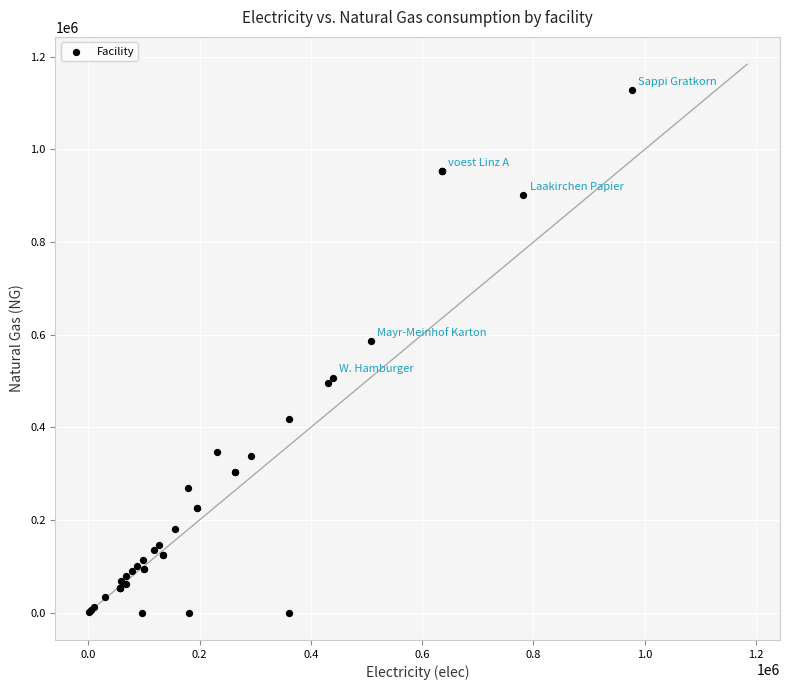

What Y value in the scatter plot is closest to 563750?

586300.0